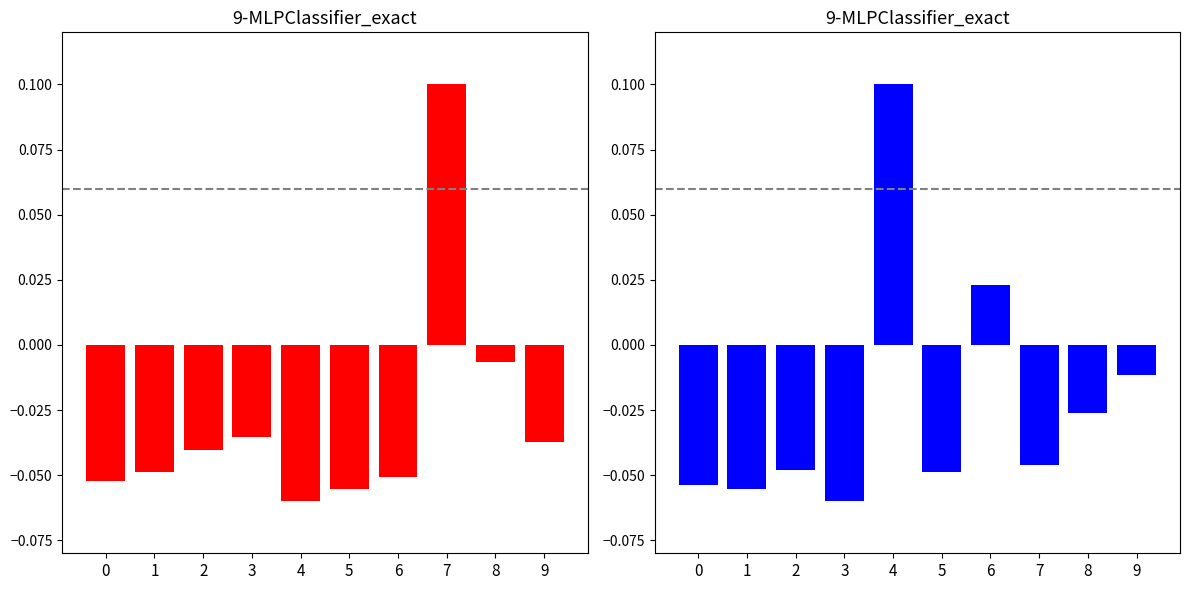

What is the value of the Left Group bar at the 1st from the left?

-0.1